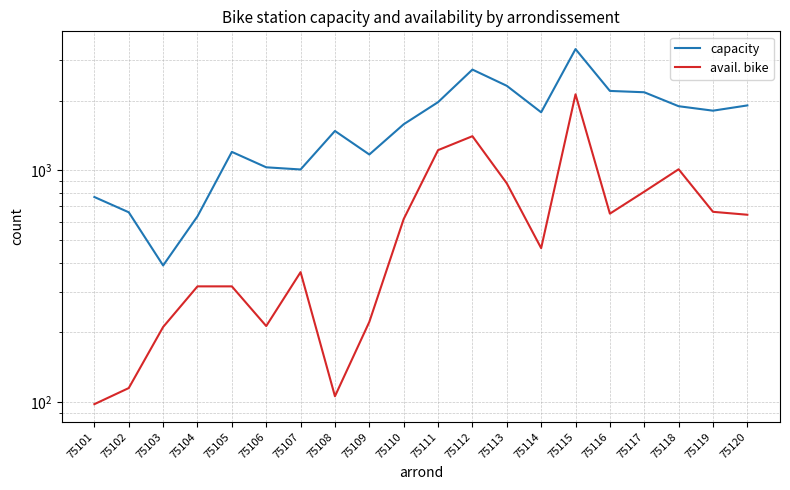

How many data points in avail. bike are above 617?

9